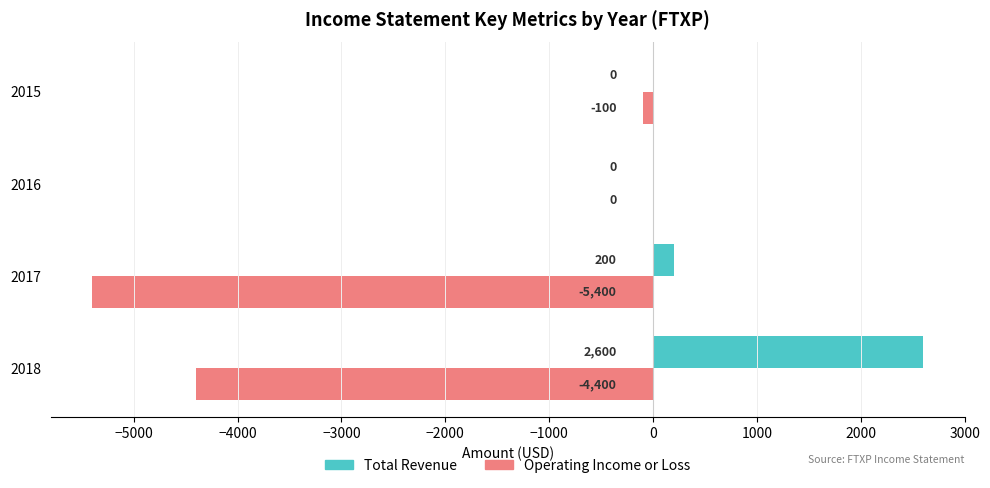

What is the total value across all series at 2018?

-1800